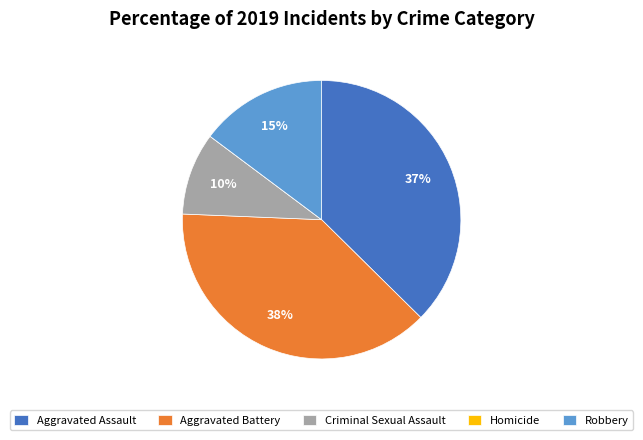

To the nearest percent, what percentage of the pie is Aggravated Battery?

38%